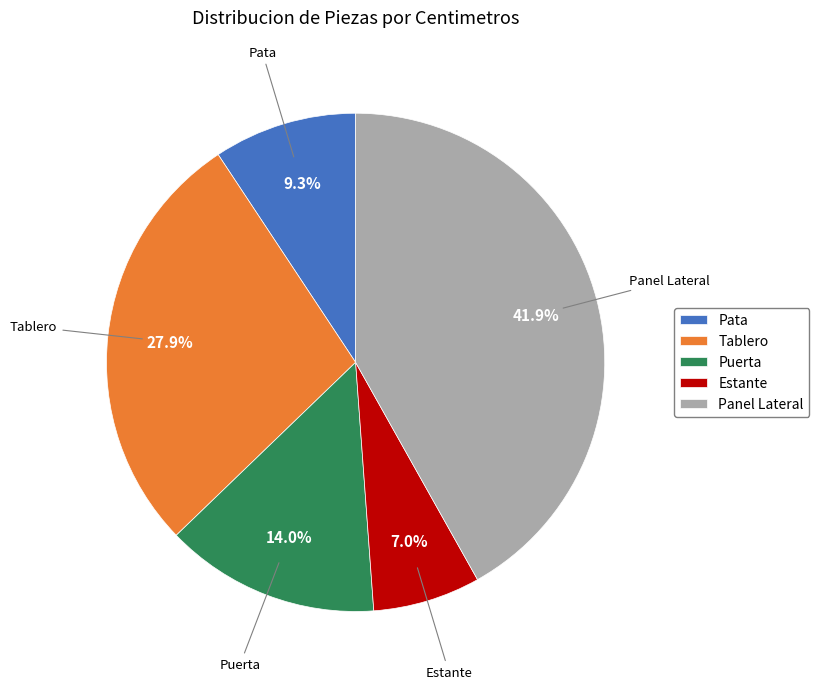

Does Tablero represent more than half of the total?

No